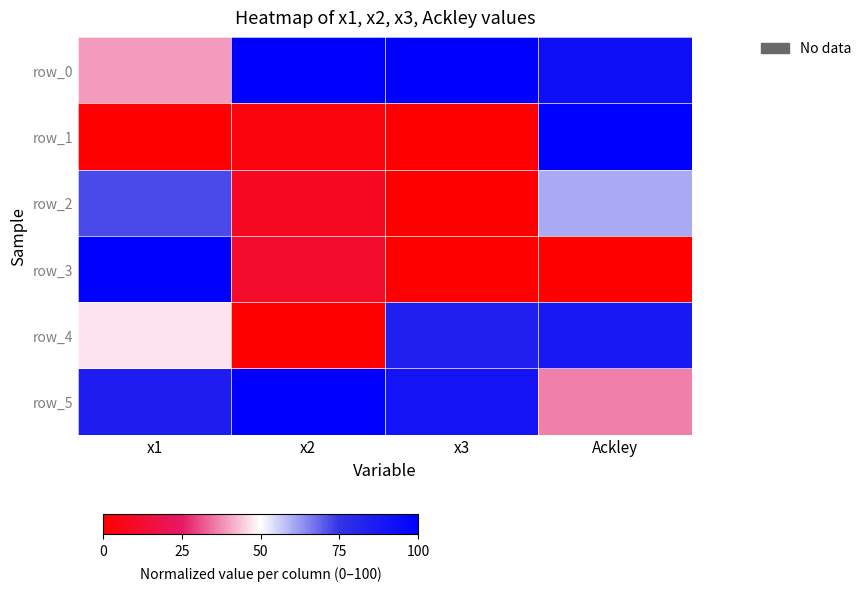

At which label does row_0 reach its minimum?

x1